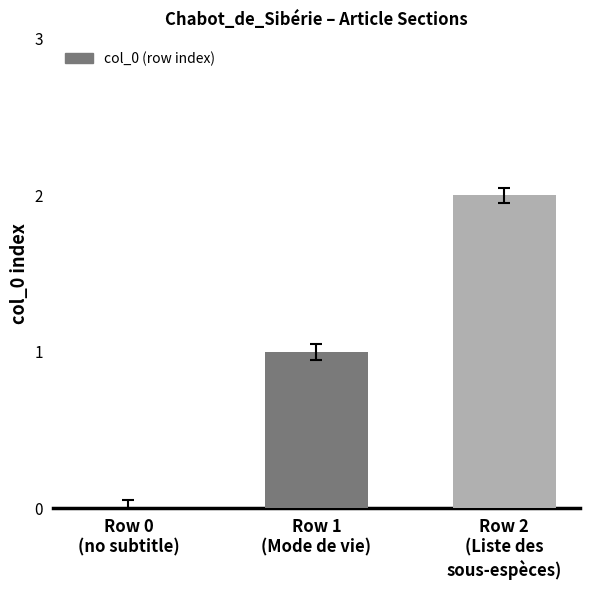

What is the sum of all values?

3